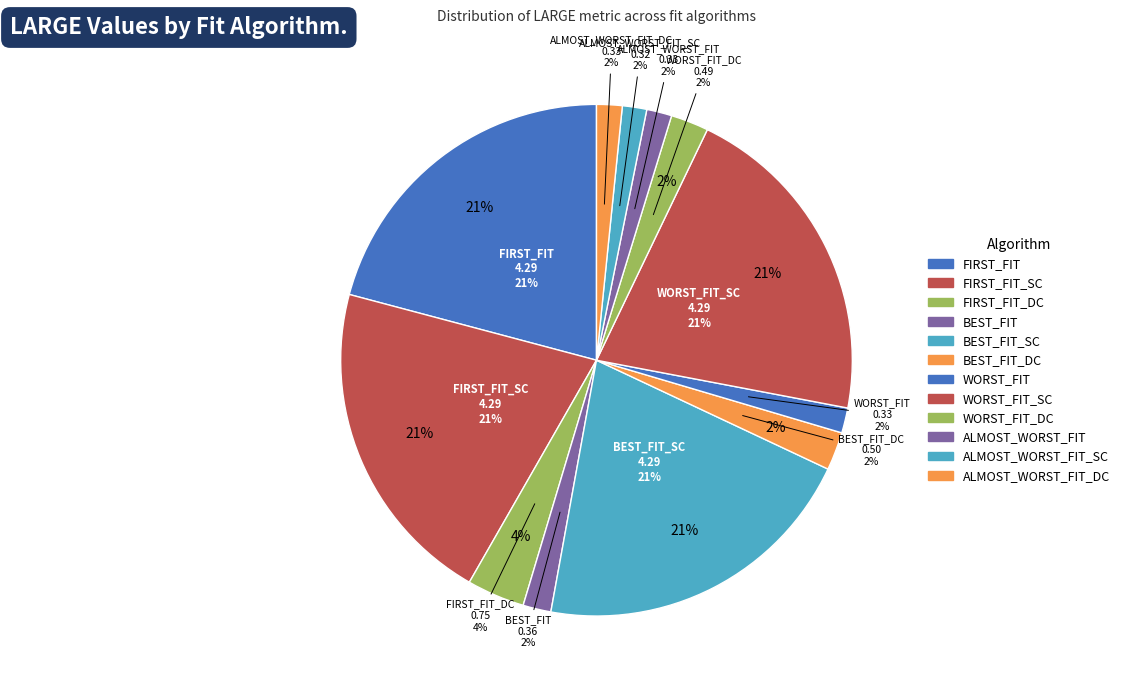

The FIRST_FIT_SC slice represents 21% of the pie. True or false?

True